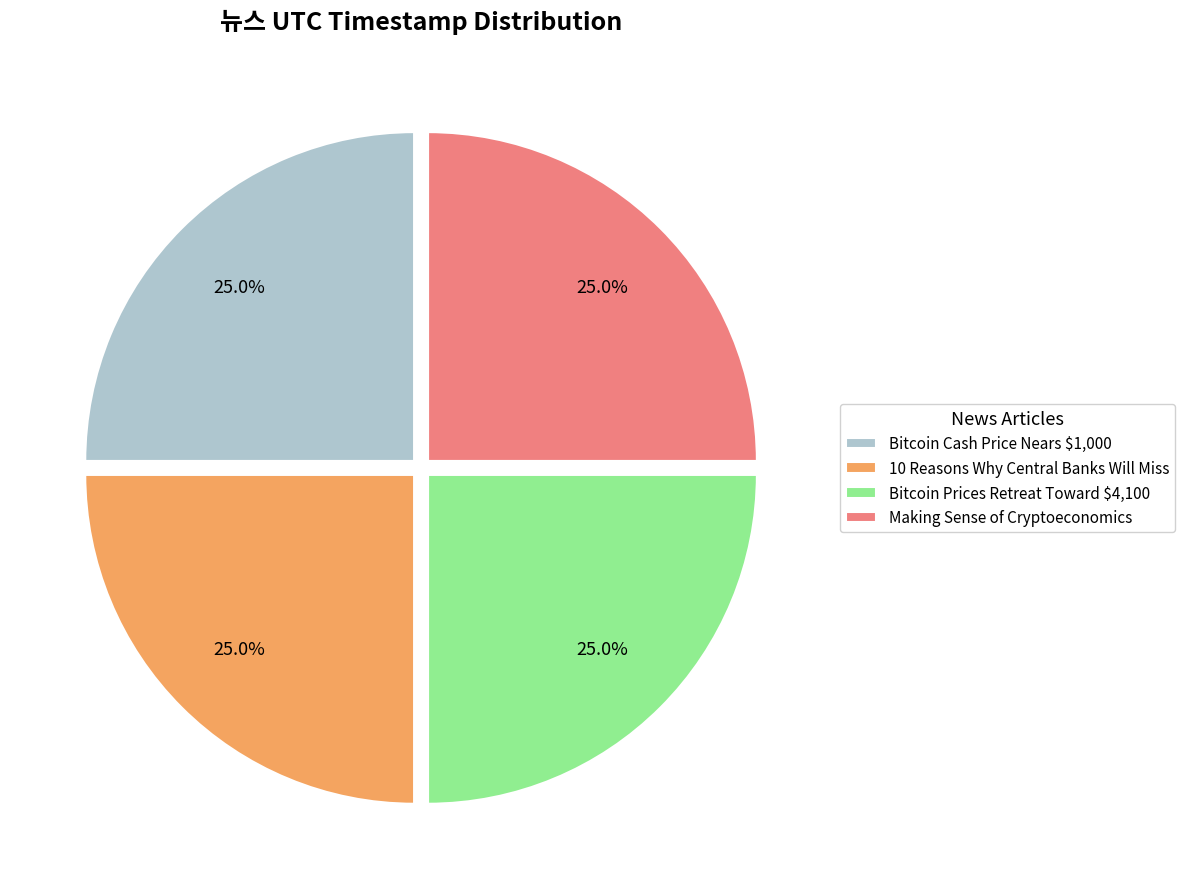

Does Bitcoin Prices Retreat Toward $4,100 account for over 50% of the chart?

No